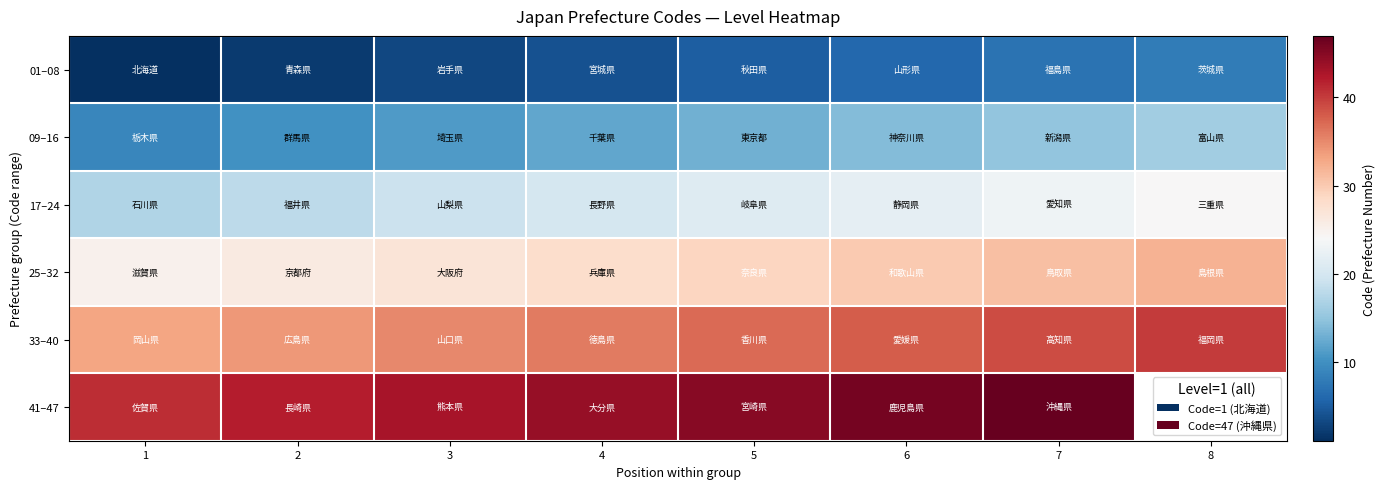

Which category has the lowest value in the 25–32 series?

1